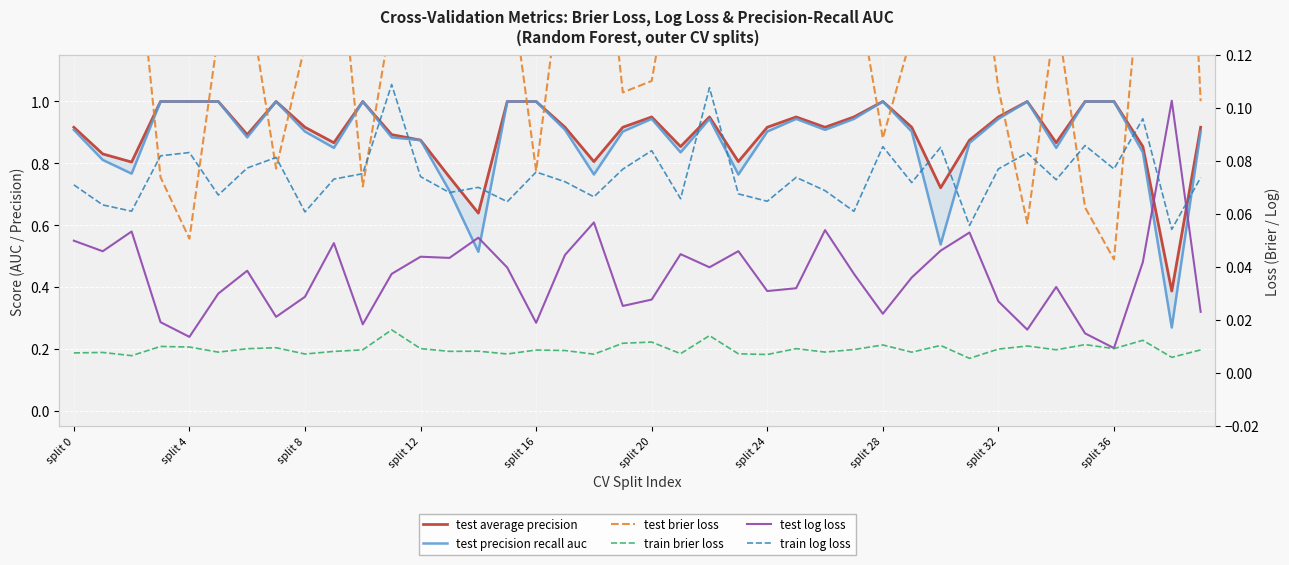

What is the sum of the test average precision values at 33 and 28?

2.0